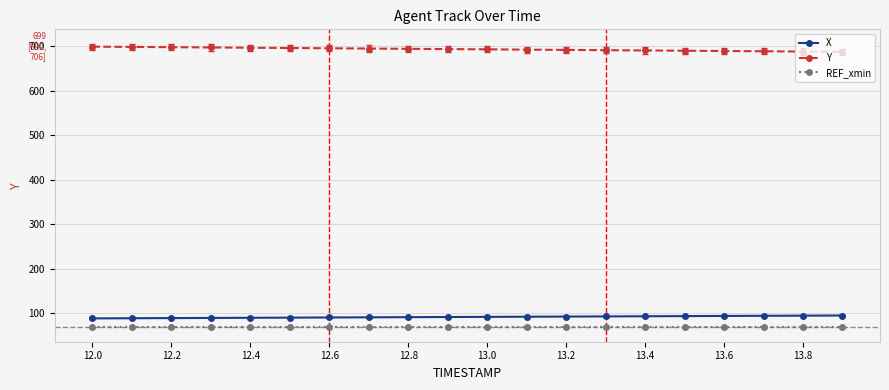

Which series has the largest total across all categories?

Y